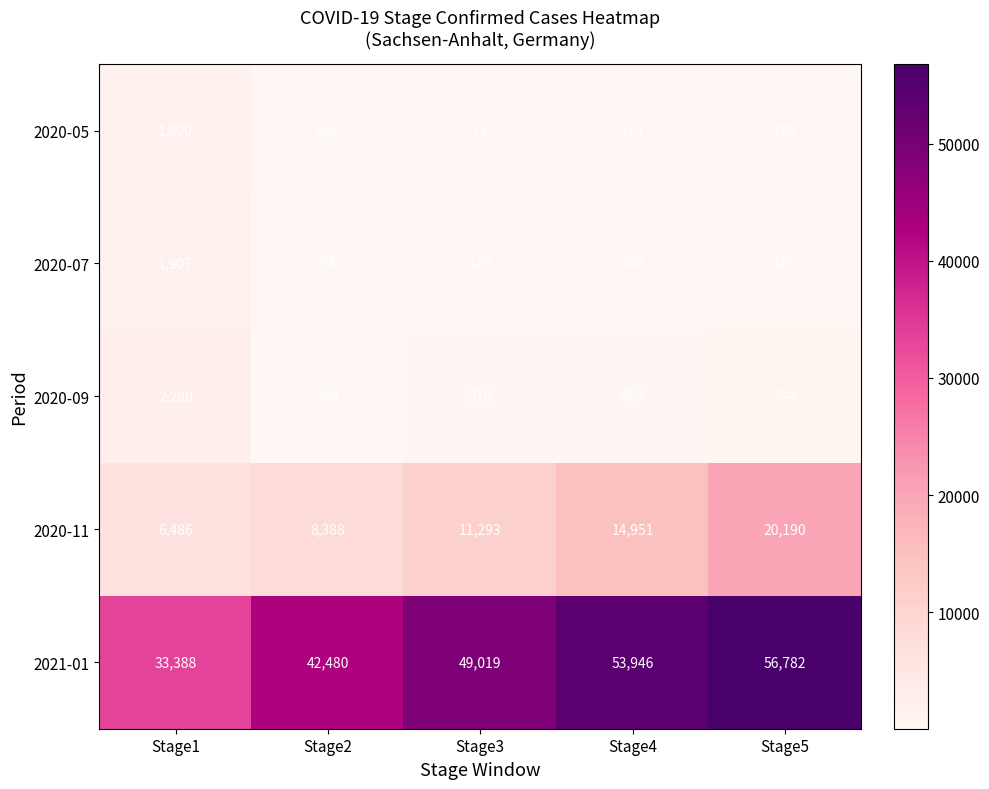

The 2020-11 series shows 3234 at Stage1. True or false?

False